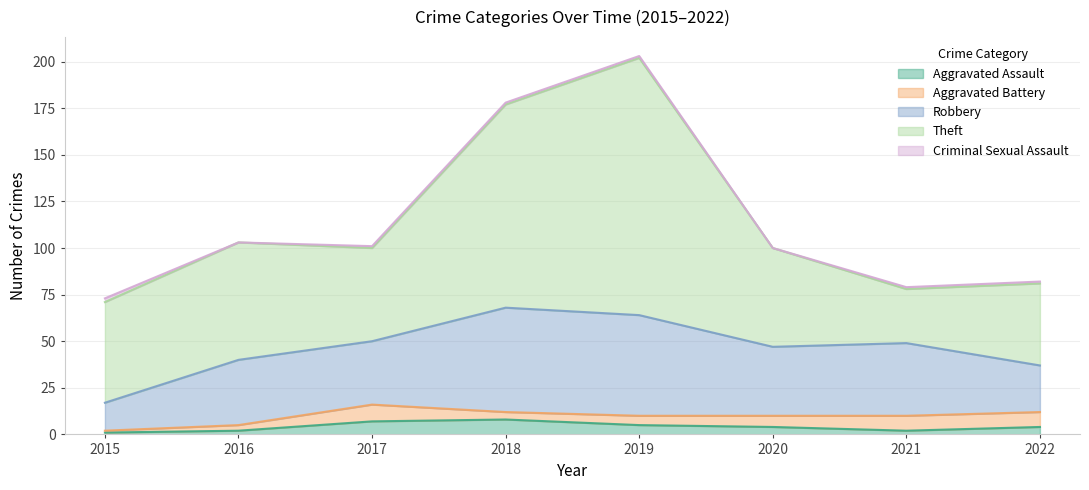

Where is the first local maximum for Aggravated Battery?

2017